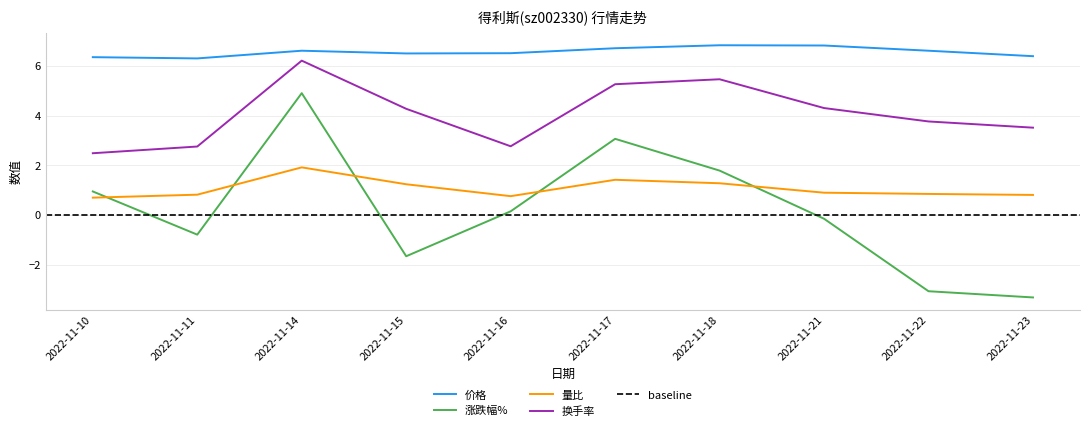

What is the difference between the second highest and minimum values in the 换手率 series?

3.0